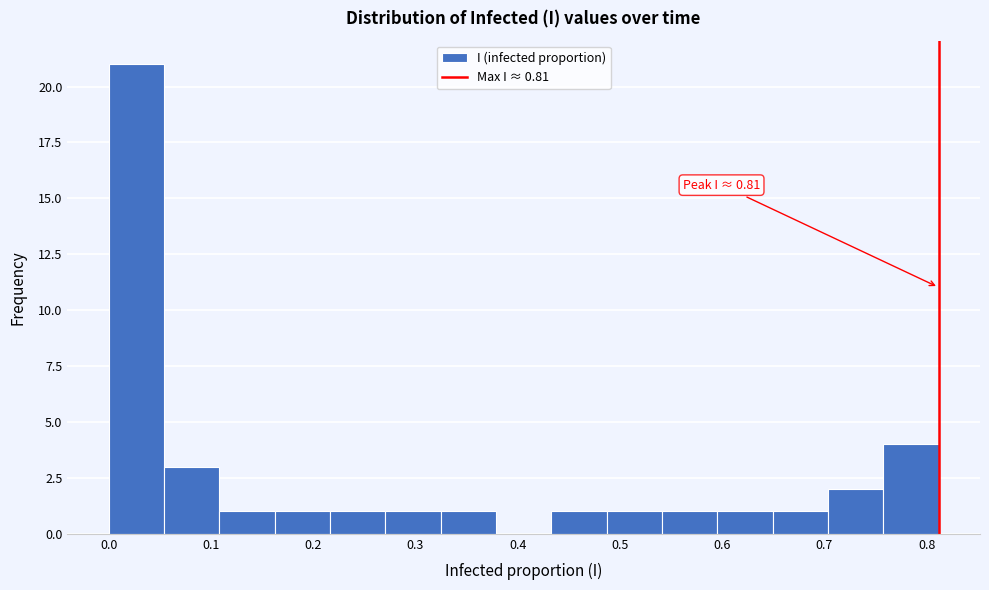

Over which range of the x-axis is the bar tallest?

0.00 to 0.05